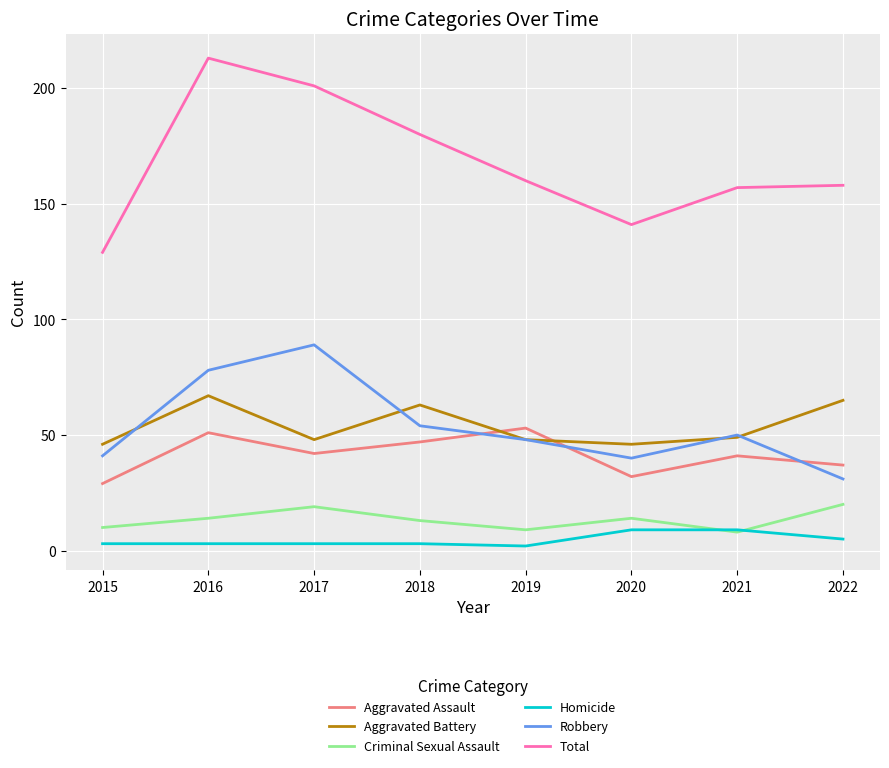

What is the highest value of the Total series?

213